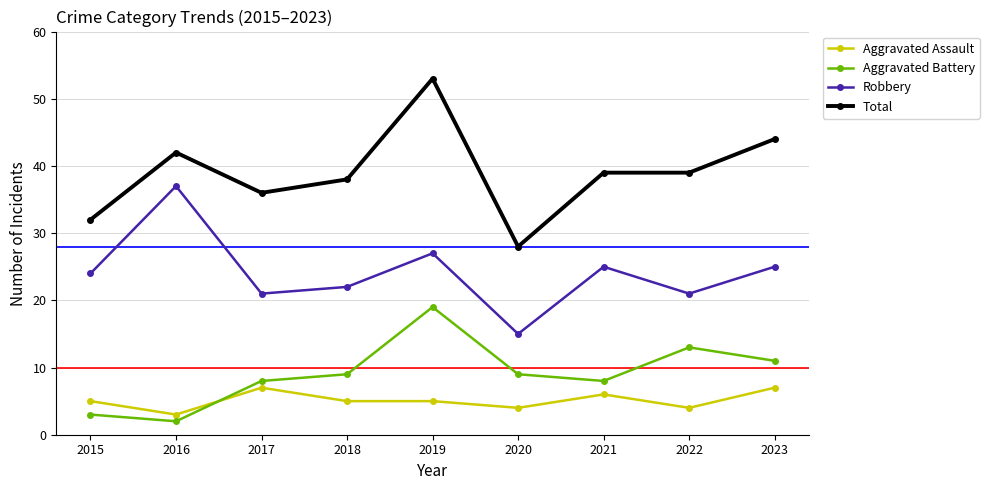

True or false: Robbery and Aggravated Assault intersect in this chart.

False